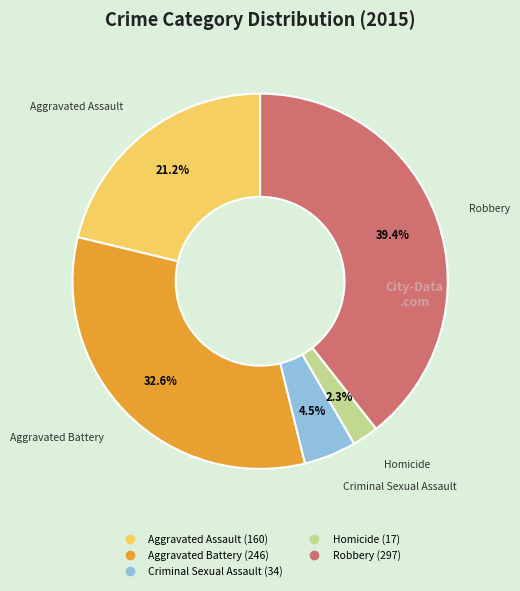

What is the ratio of the value at Homicide to the value at Robbery?

0.1